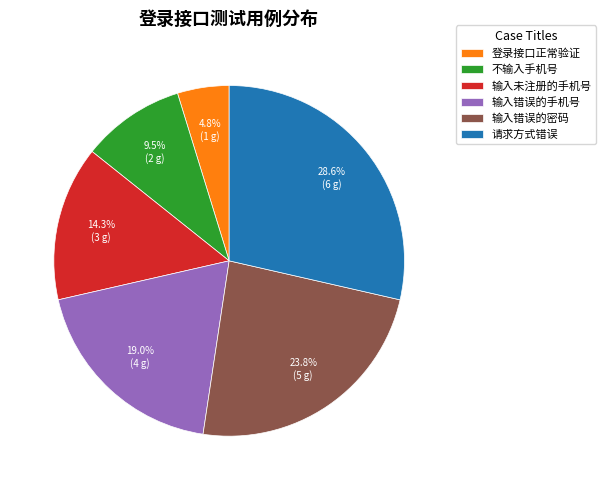

Combined, do 输入错误的手机号 and 登录接口正常验证 account for over 50%?

No